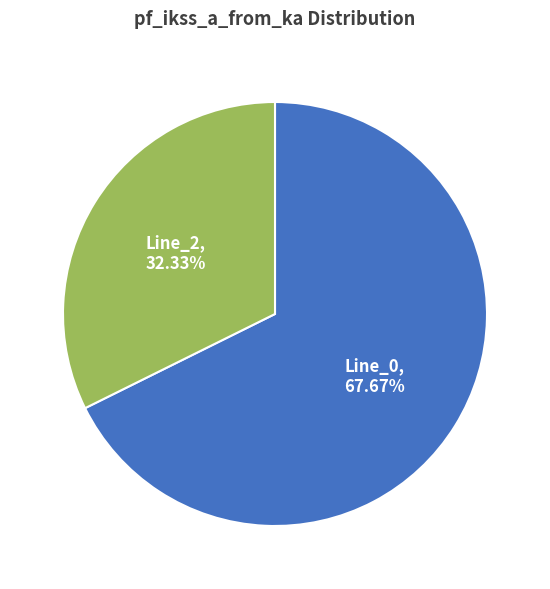

What percentage do Line_0 and Line_2 together represent?

100.0%